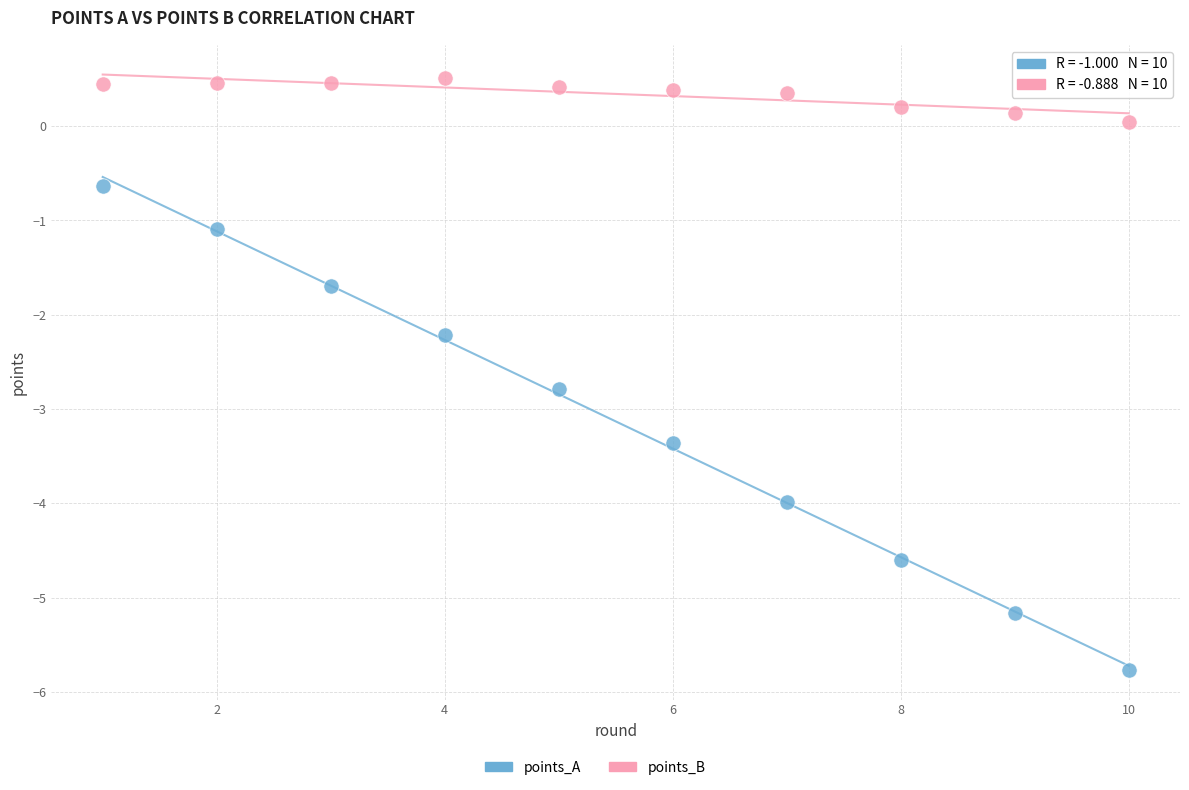

Which series contains the lowest Y value?

points_A